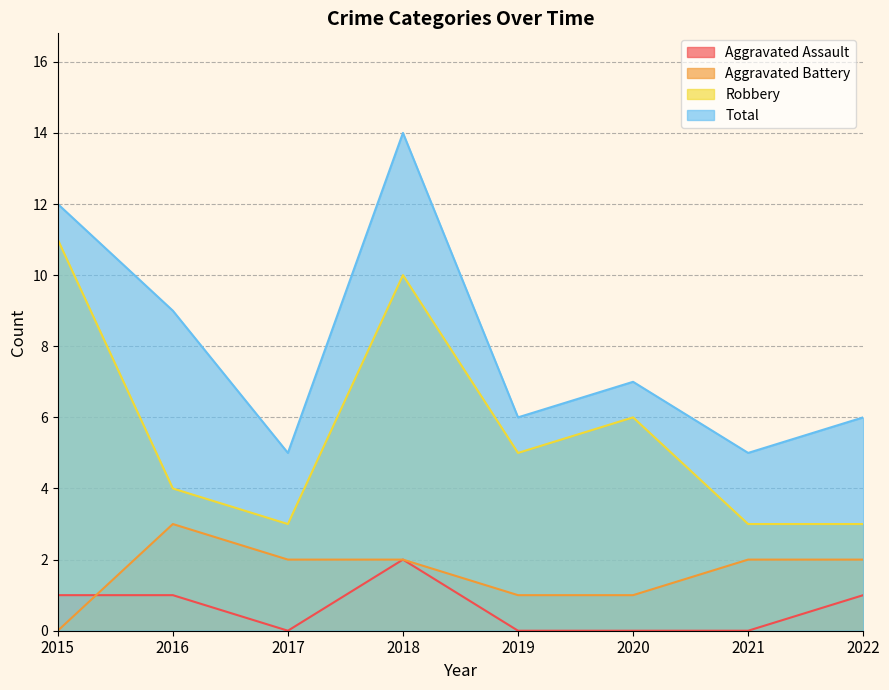

What is the value of the Aggravated Assault point at the 1st from the left?

1